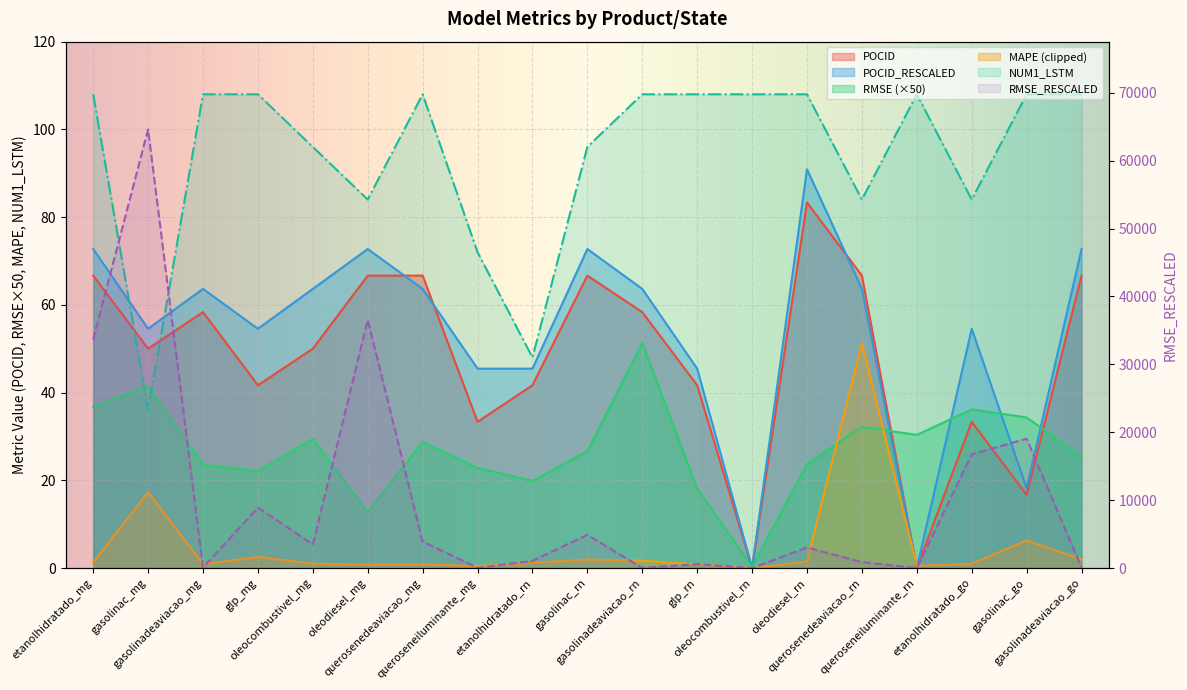

Rank the series at gasolinadeaviacao_rn from highest to lowest value.

NUM1_LSTM, POCID_RESCALED, POCID, RMSE, RMSE_RESCALED, MAPE